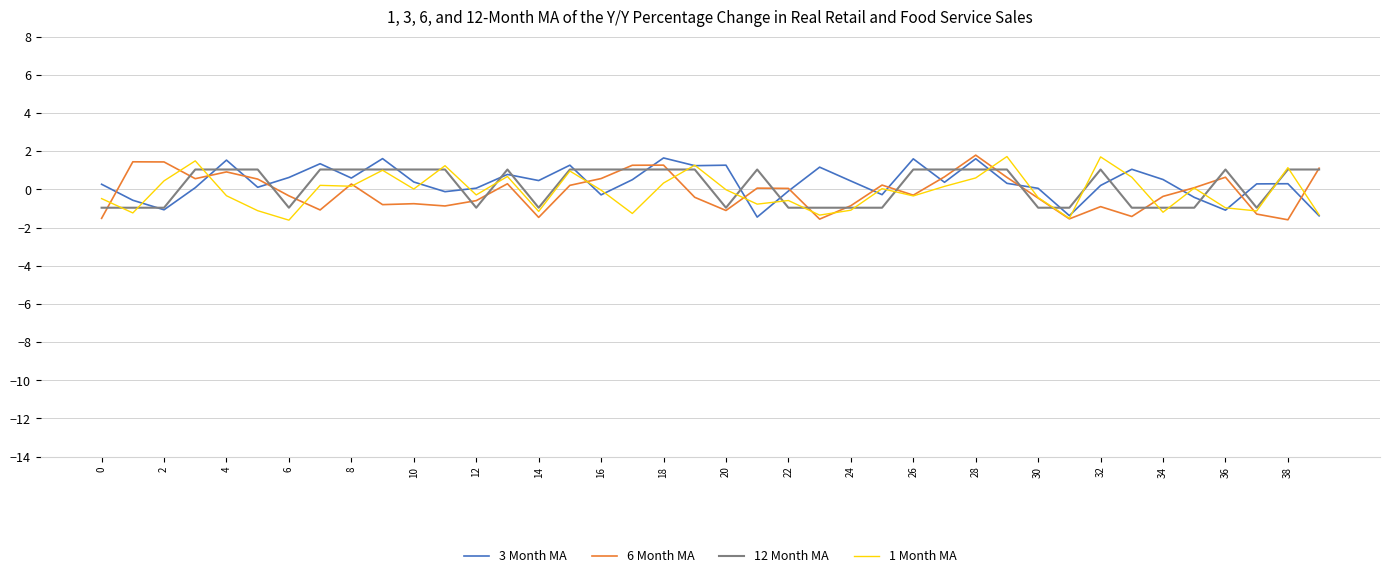

What is the maximum value for 6 Month MA?

1.8